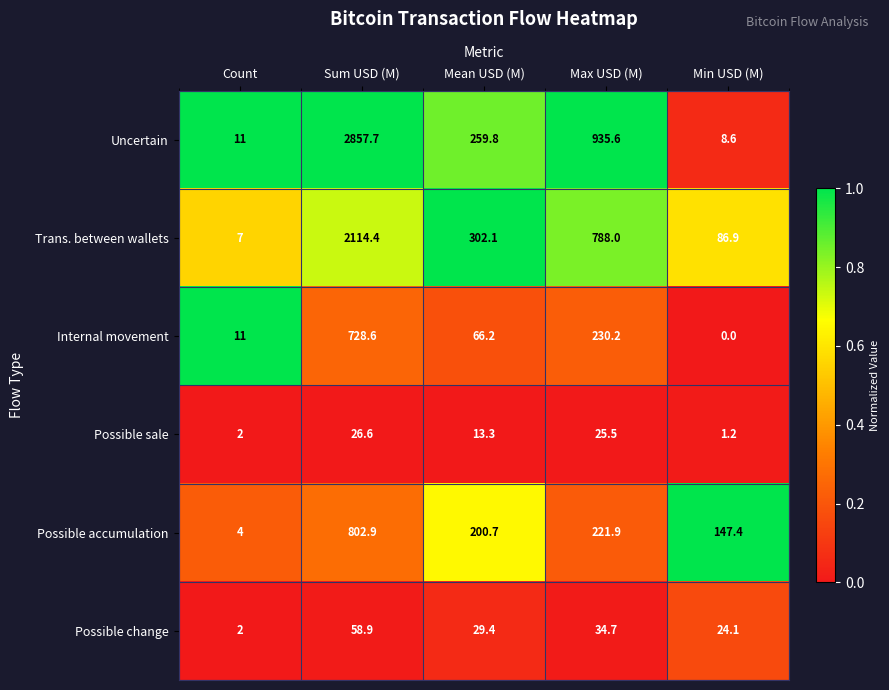

Rank the series by their maximum value, from highest to lowest.

Uncertain, Trans. between wallets, Possible accumulation, Internal movement, Possible change, Possible sale